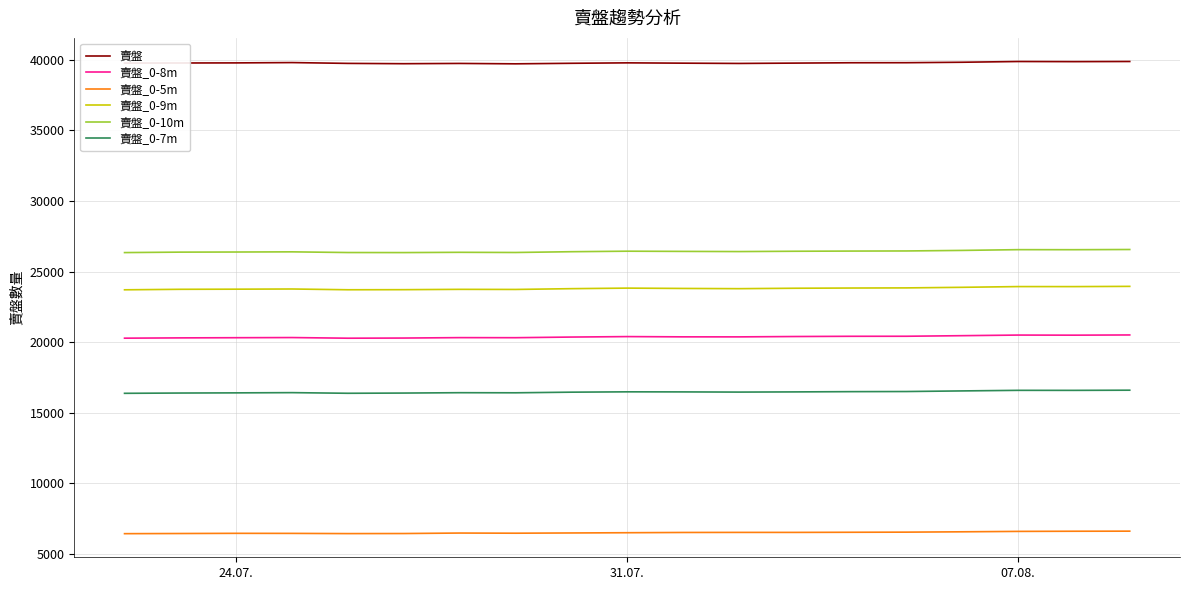

Which series has the largest total across all categories?

賣盤